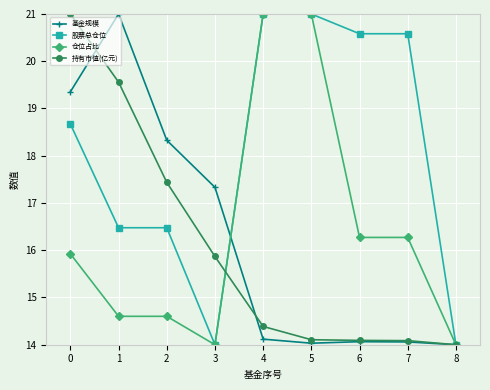

Which series has the largest total across all categories?

股票总仓位